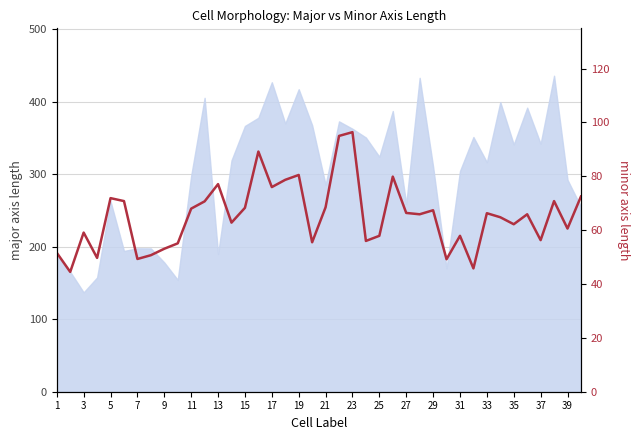

How many lines are shown in the chart?

1